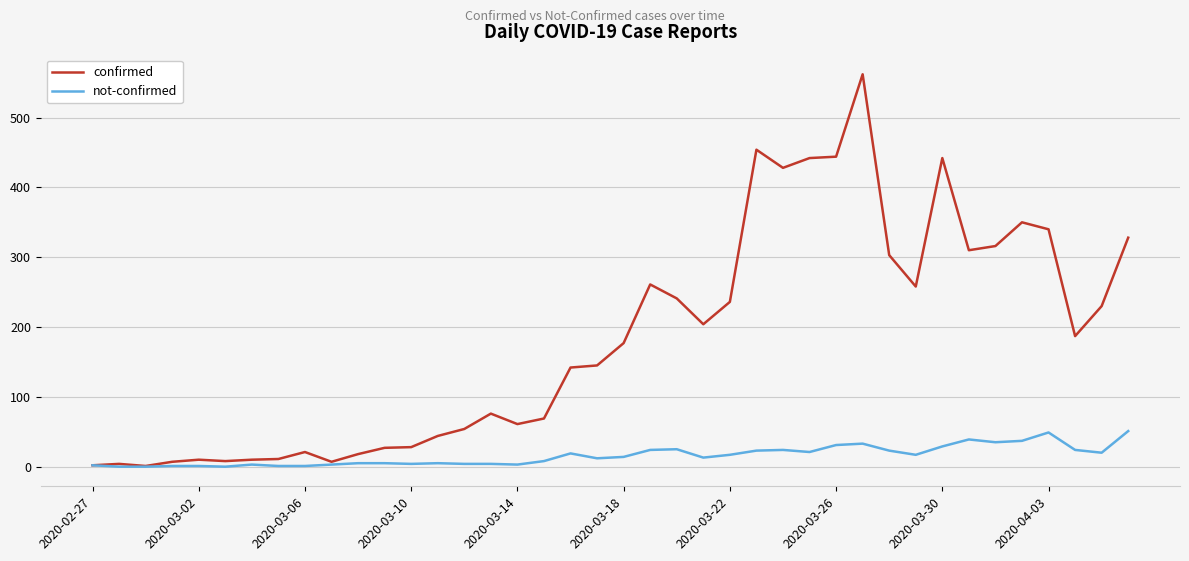

What is the greatest value displayed?

562